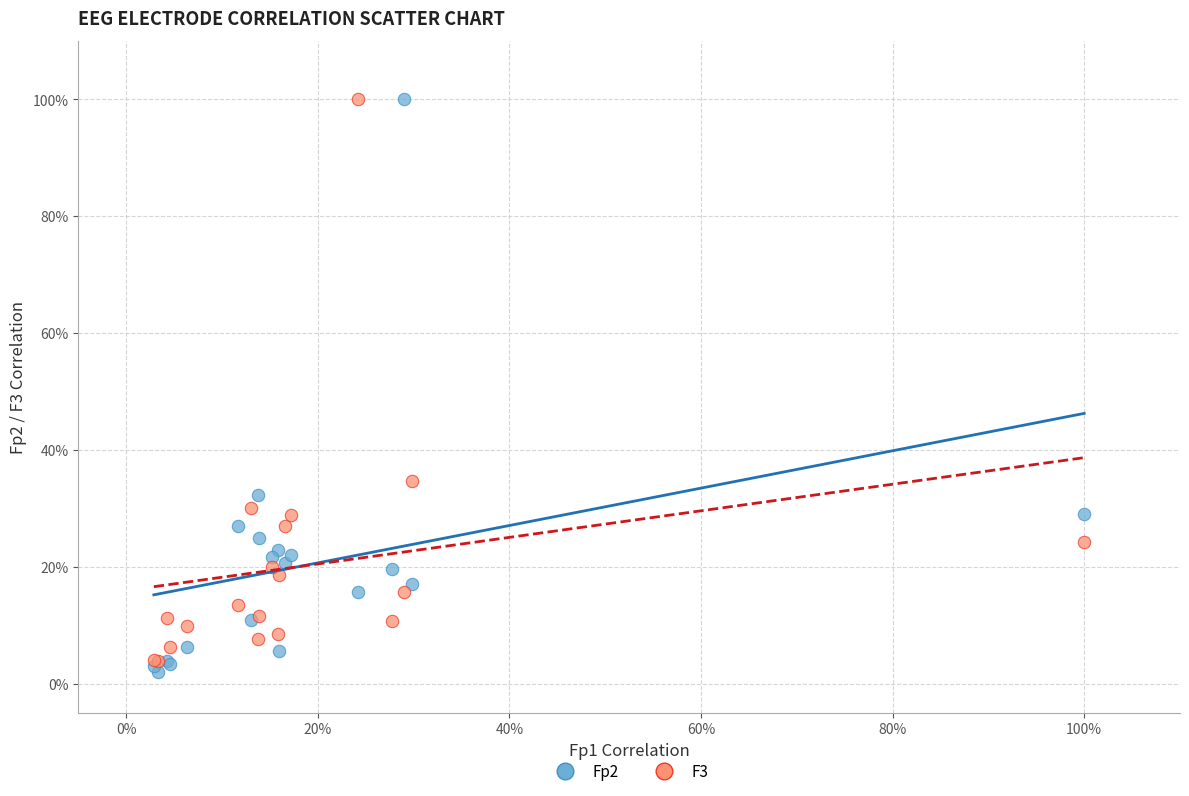

What are all the series names shown in the legend?

Fp2, F3